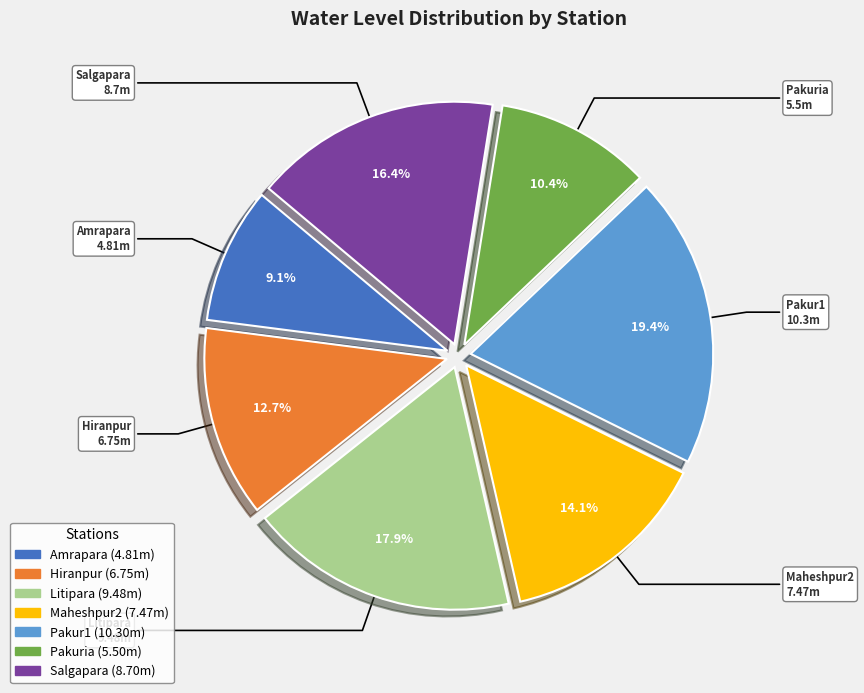

Which slice is the largest?

Pakur1